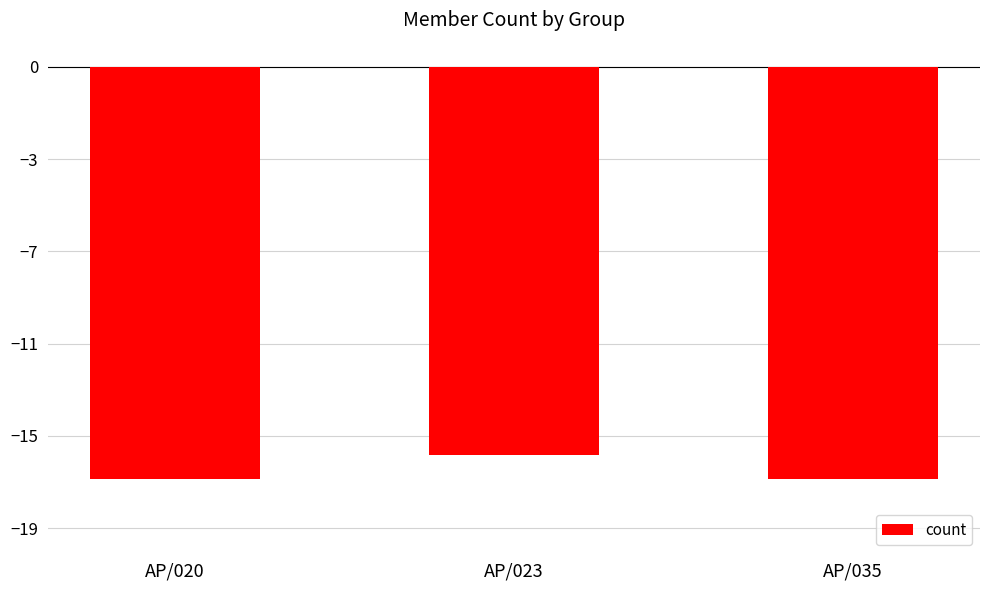

Reading right to left, extract all data points from this chart.

AP/035=-17	AP/023=-16	AP/020=-17